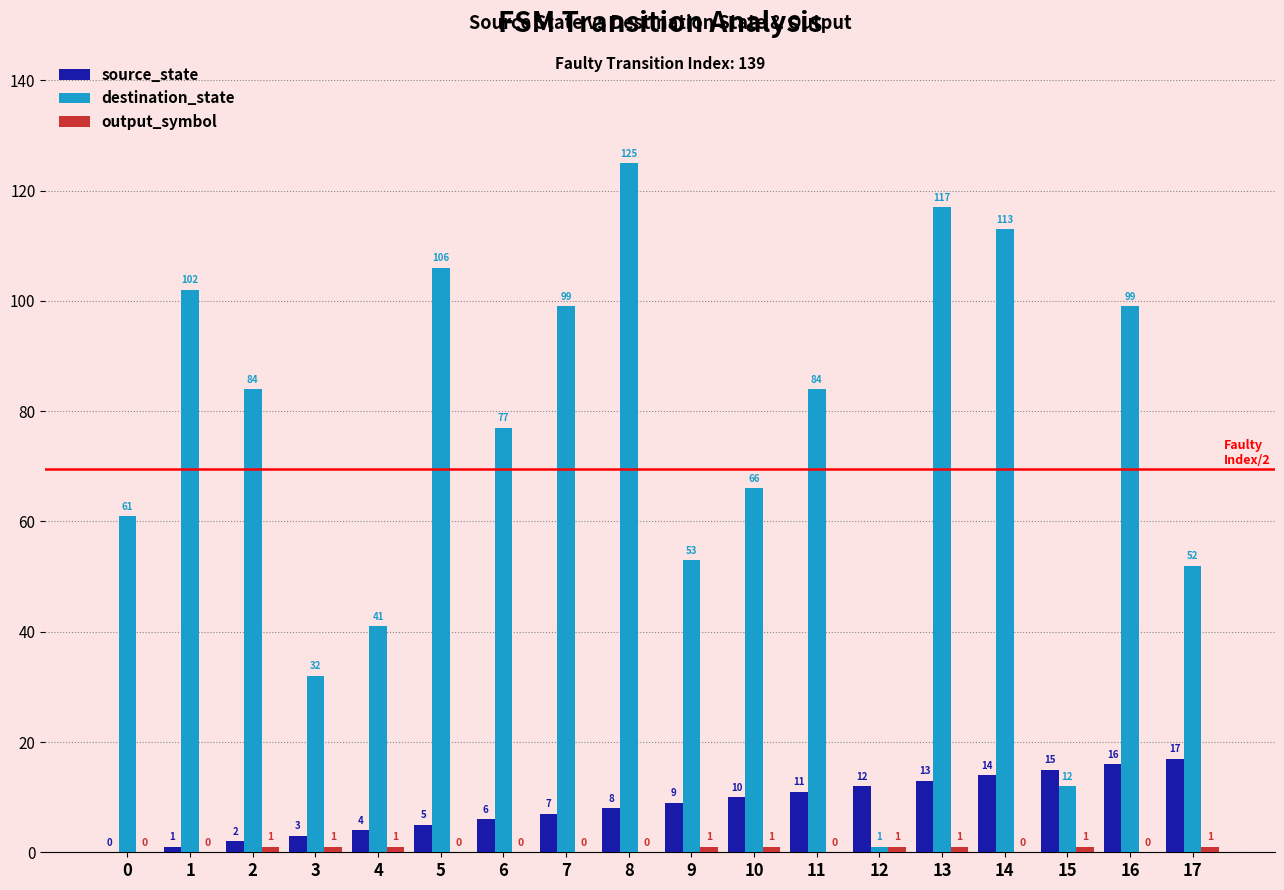

Which label corresponds to the largest value in the chart?

8